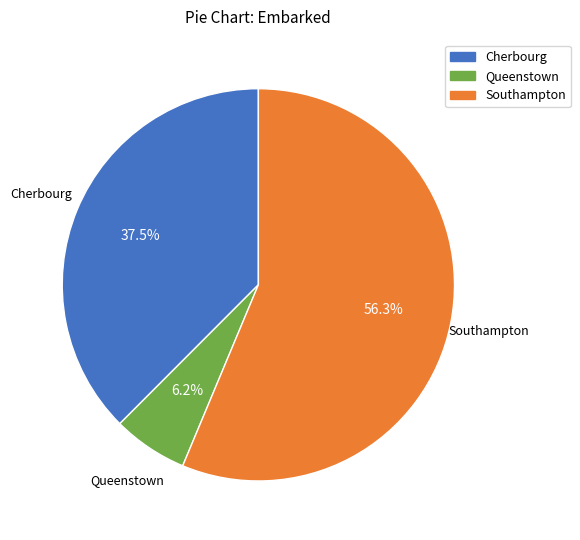

Is there any slice that represents more than half of the pie?

Yes